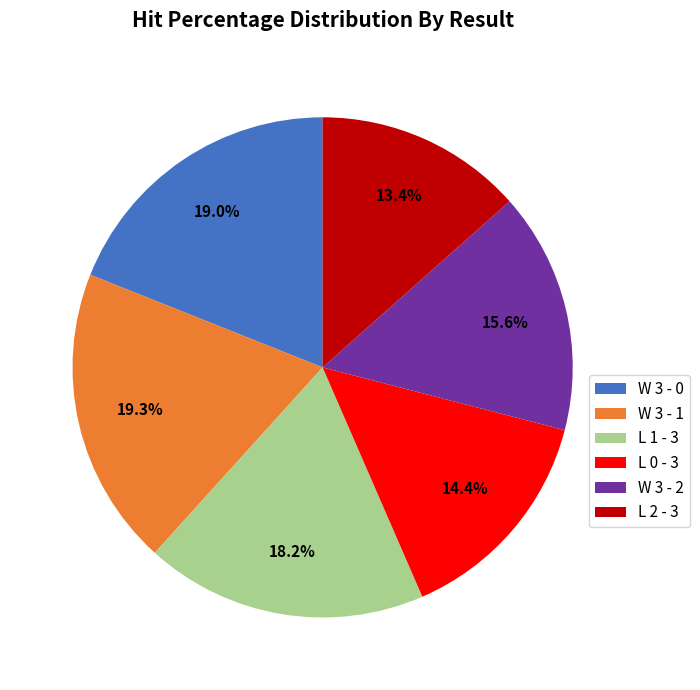

To the nearest percent, what portion does L 0 - 3 represent?

14%